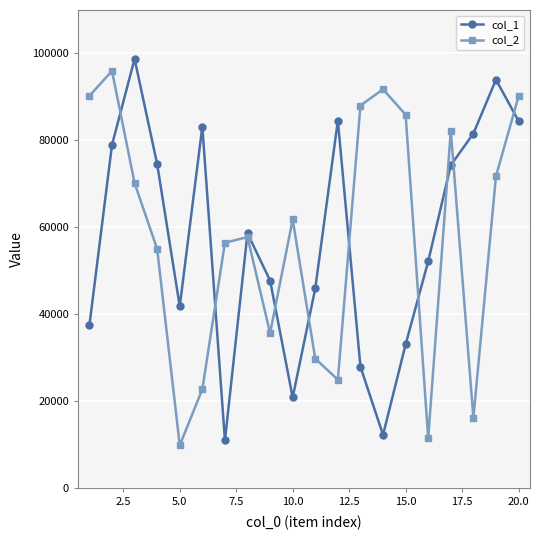

What is the smallest value displayed?

9835